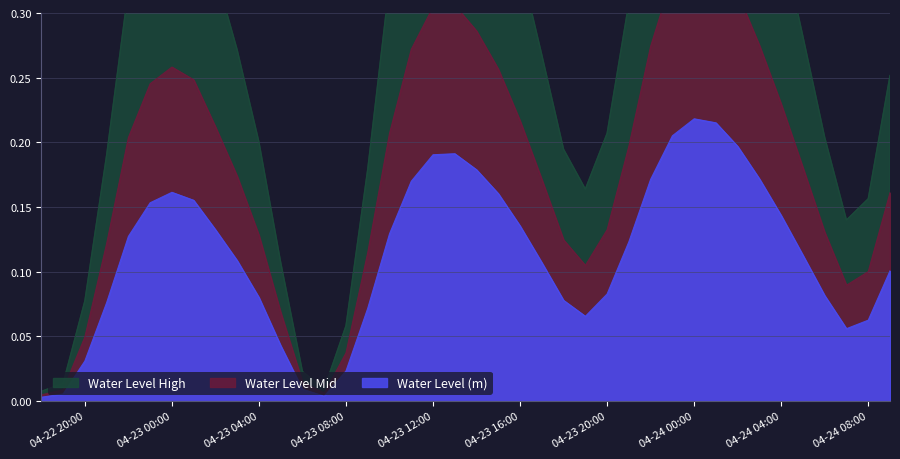

Which has a higher value, 2024-04-23 00:00:00 or 2024-04-23 07:00:00?

2024-04-23 00:00:00